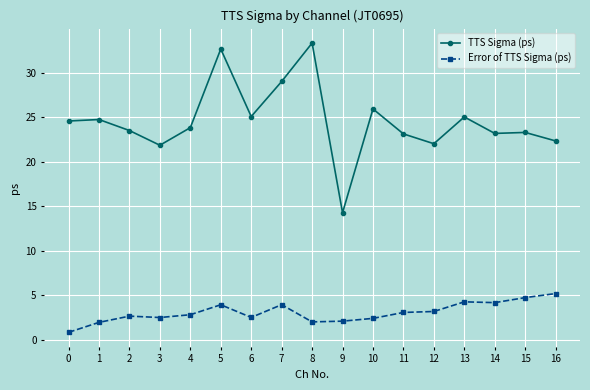

What value does the TTS Sigma (ps) series have at 8?

33.4